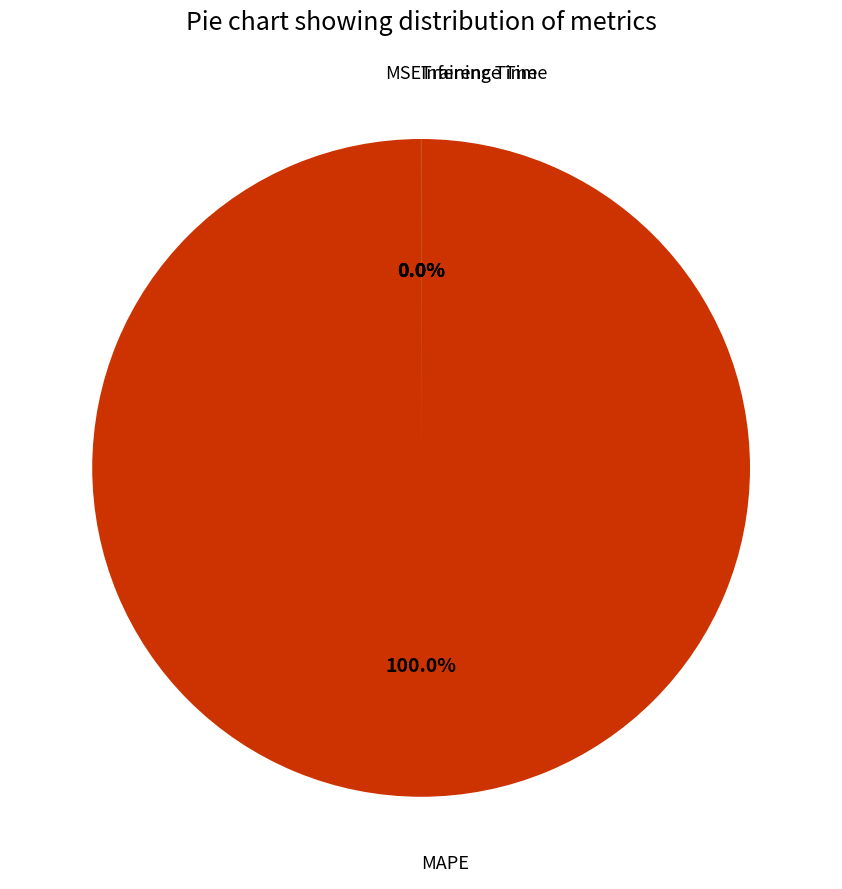

To the nearest percent, what is the difference between the largest and smallest slice percentages?

100%